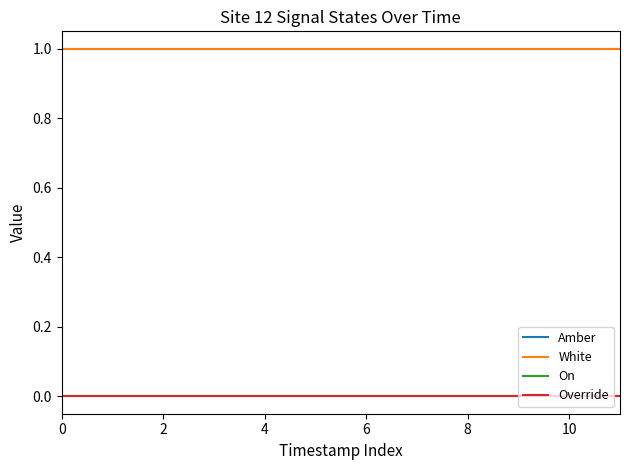

Does the chart display data point markers on the line(s)?

No